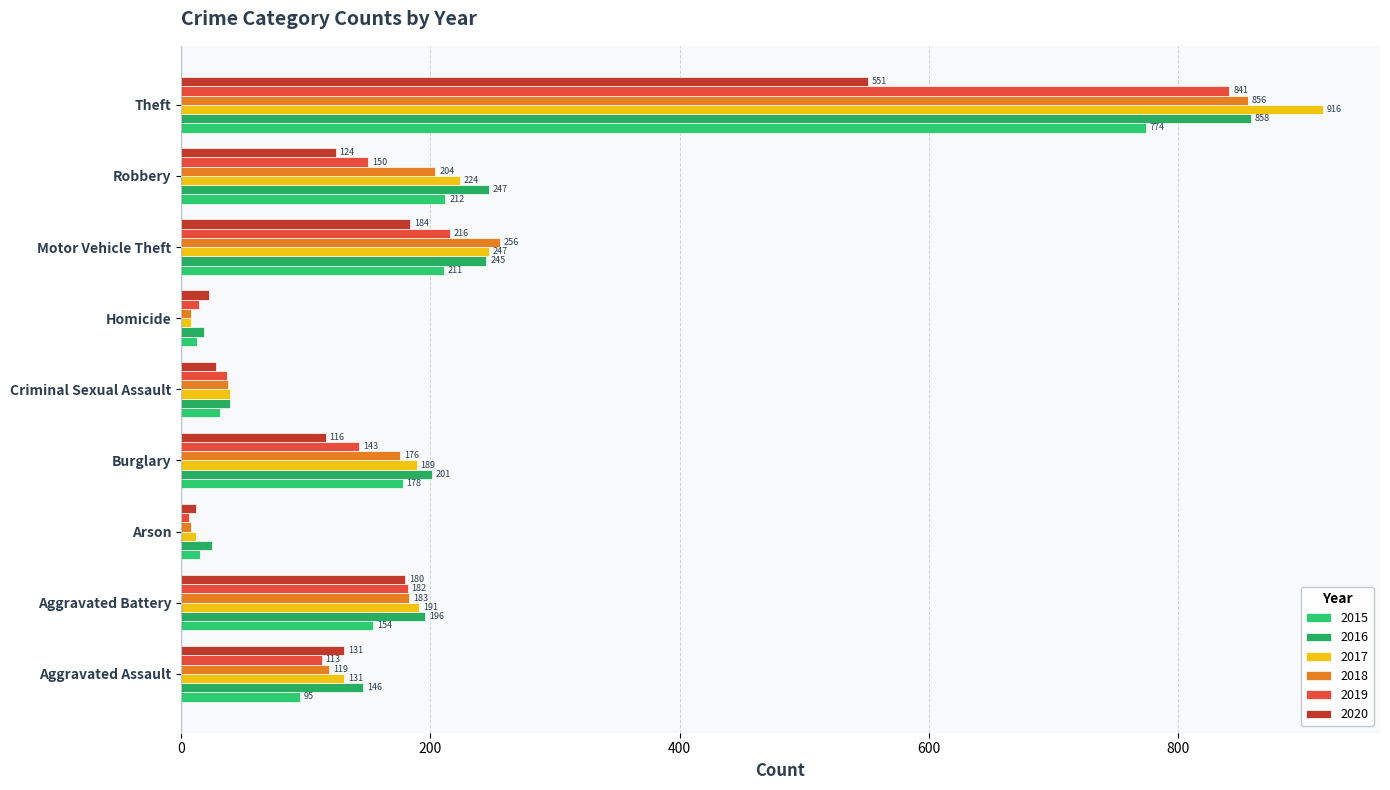

How many categories are shown in the chart?

9